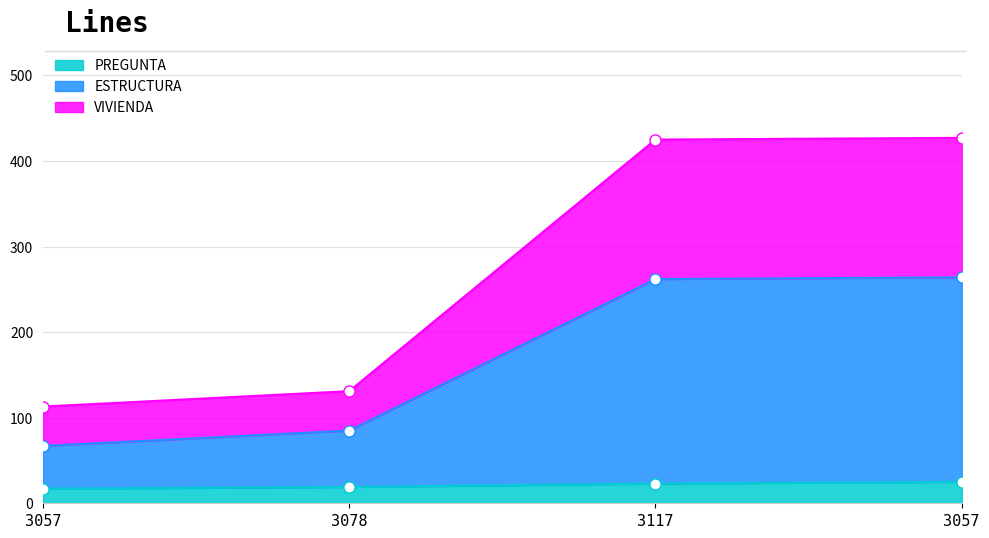

Is the value of PREGUNTA at 3057 greater than the value of VIVIENDA at 3057?

No